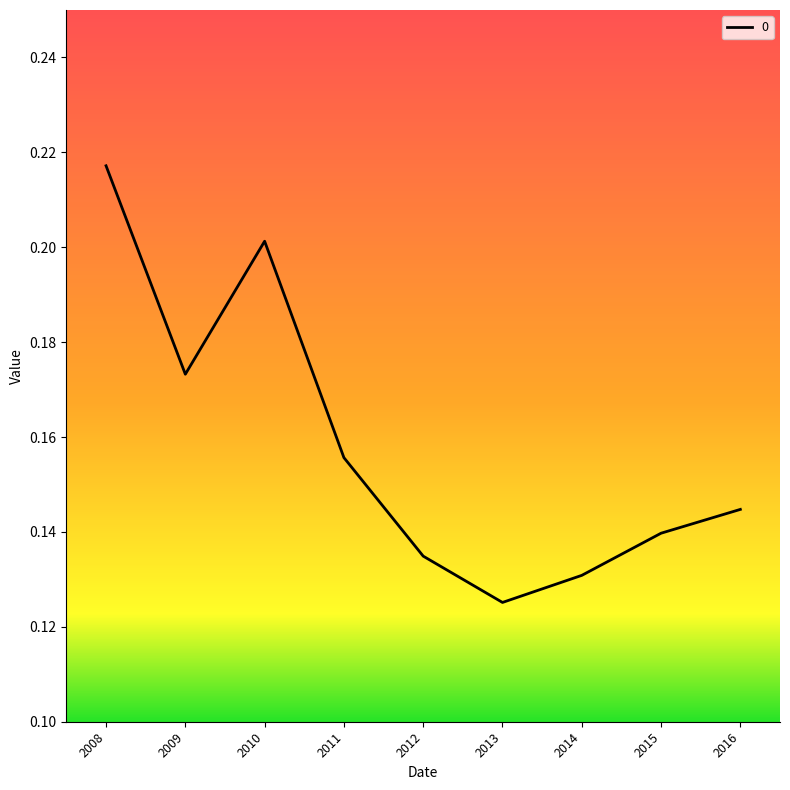

The value at 2008 is 0.2. True or false?

True